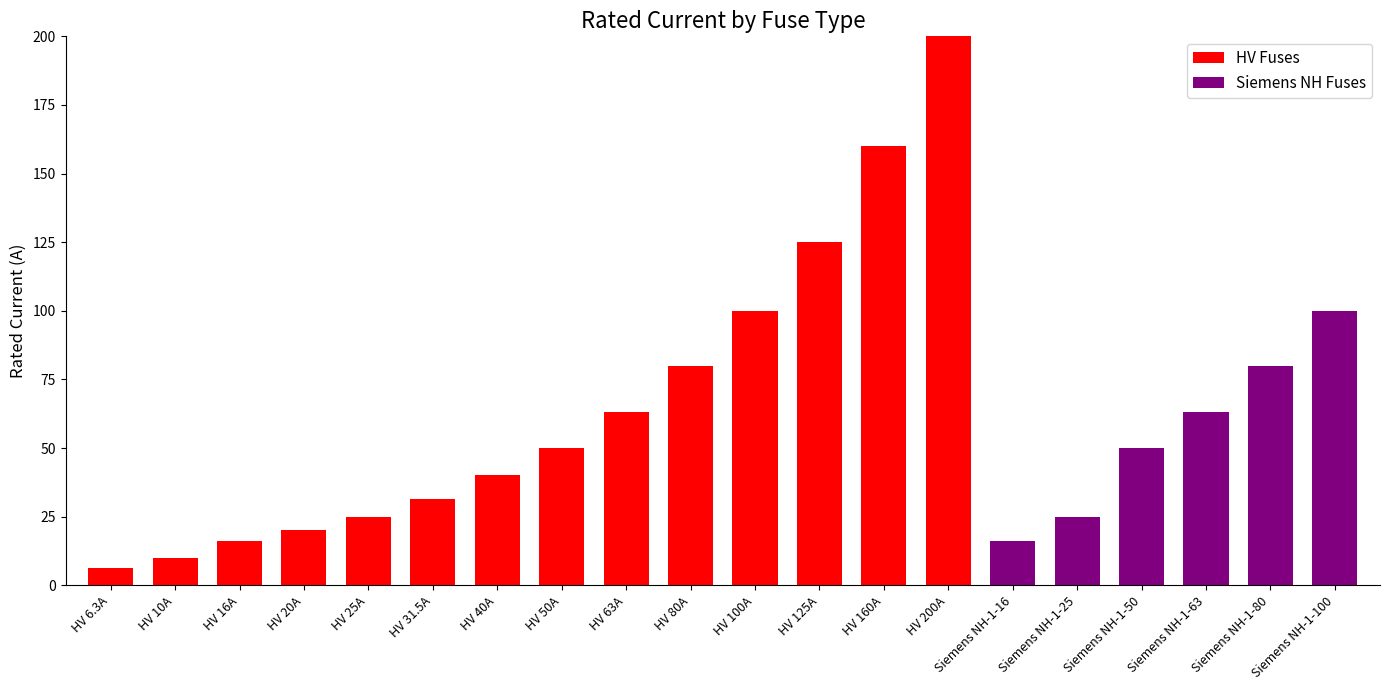

Where is HV Fuses nearest to the value 100?

HV 100A